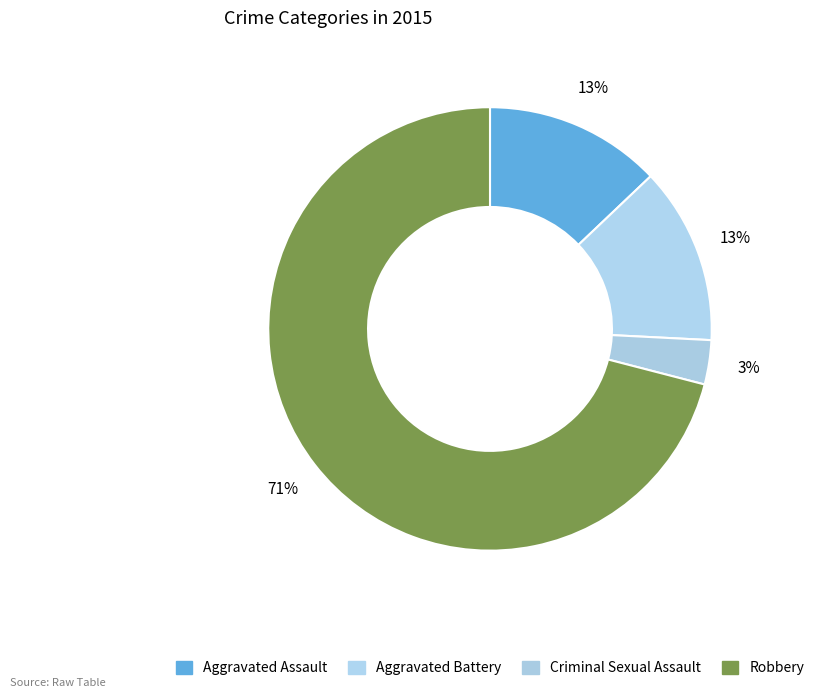

How many slices are in this pie chart?

4